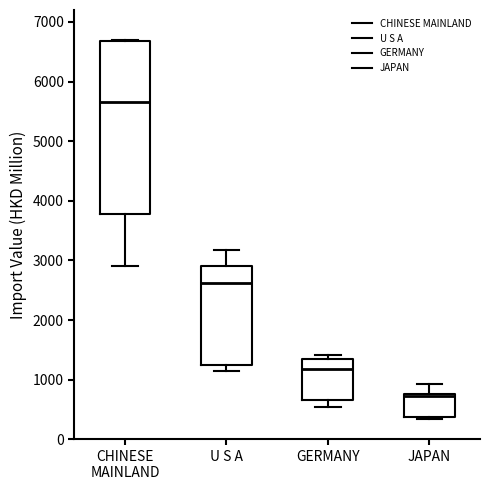

Reading left to right, transcribe this box plot: for each box, give where its median line is, the range the box spans, and where its two whiskers end, as read against the y-axis. The values are not printed on the chart, so give them approximately, as read against the axis.

CHINESE MAINLAND: median 5700, box 3800 to 6700, whiskers 2900 to 6700
U S A: median 2600, box 1200 to 2900, whiskers 1100 to 3200
GERMANY: median 1200, box 700 to 1400, whiskers 500 to 1400 (just above the box's upper edge)
JAPAN: median 700, box 400 to 800, whiskers 300 to 900